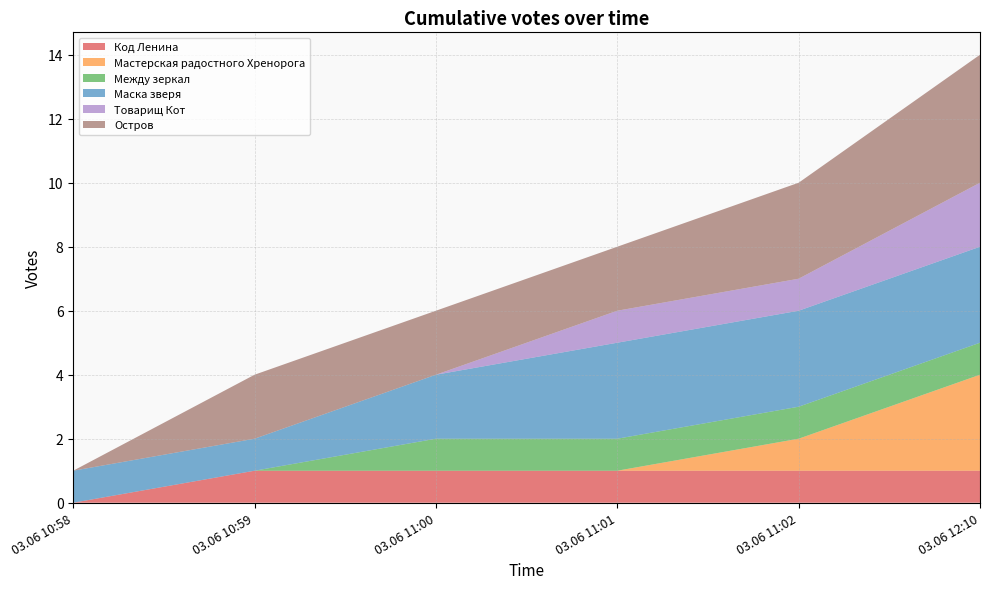

Reading left to right, transcribe all the data shown in this chart.

Код Ленина: 03.06 10:58=0	03.06 10:59=1	03.06 11:00=1	03.06 11:01=1	03.06 11:02=1	03.06 12:10=1
Мастерская радостного Хренорога: 03.06 10:58=0	03.06 10:59=0	03.06 11:00=0	03.06 11:01=0	03.06 11:02=1	03.06 12:10=3
Между зеркал: 03.06 10:58=0	03.06 10:59=0	03.06 11:00=1	03.06 11:01=1	03.06 11:02=1	03.06 12:10=1
Маска зверя: 03.06 10:58=1	03.06 10:59=1	03.06 11:00=2	03.06 11:01=3	03.06 11:02=3	03.06 12:10=3
Товарищ Кот: 03.06 10:58=0	03.06 10:59=0	03.06 11:00=0	03.06 11:01=1	03.06 11:02=1	03.06 12:10=2
Остров: 03.06 10:58=0	03.06 10:59=2	03.06 11:00=2	03.06 11:01=2	03.06 11:02=3	03.06 12:10=4